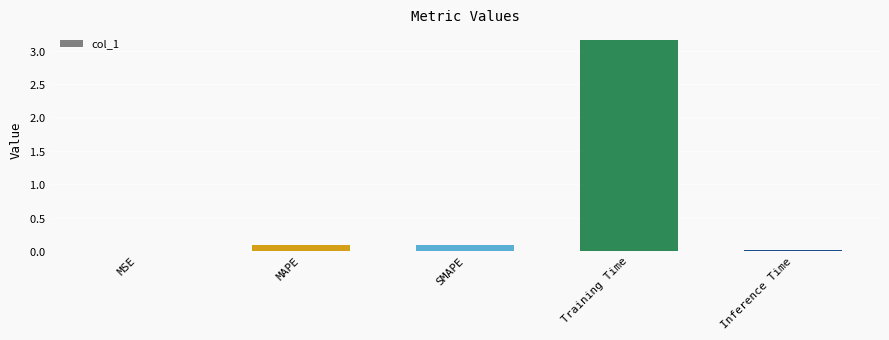

Where is the data nearest to the value 1?

SMAPE